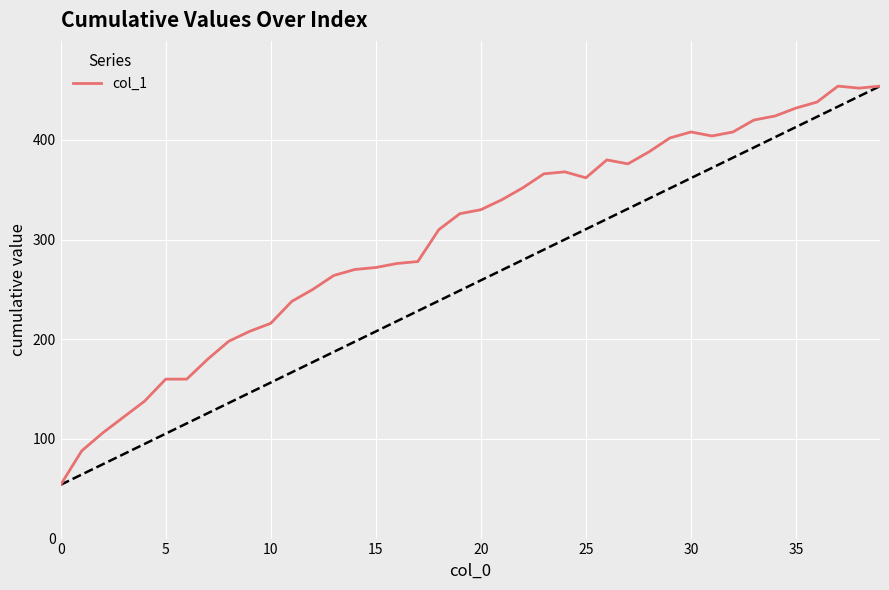

What is the minimum value shown in the chart?

54